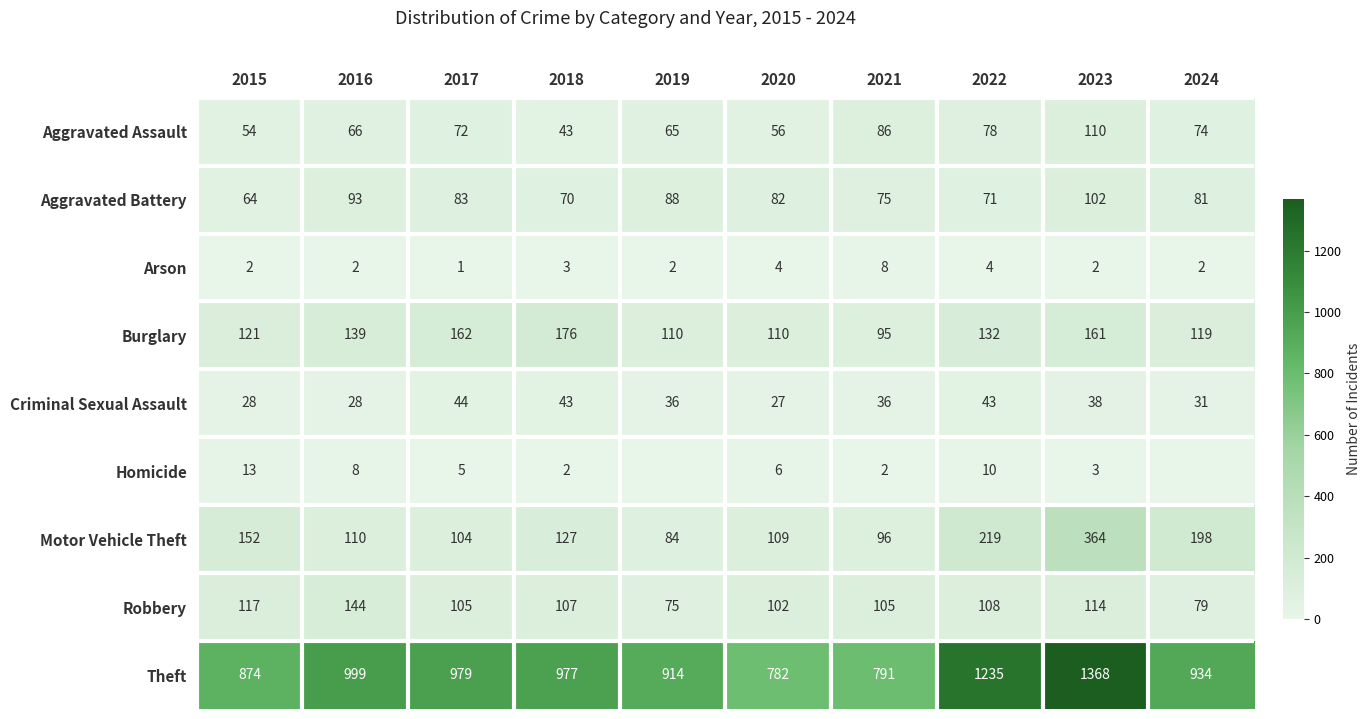

Is the value of Theft at 2017 greater than the value of Robbery at 2021?

Yes